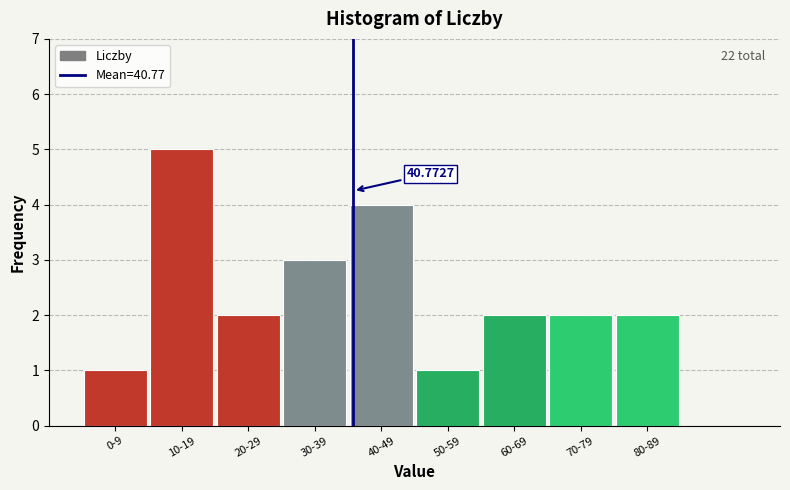

What is the sum of the values at 50-59 and 80-89?

3